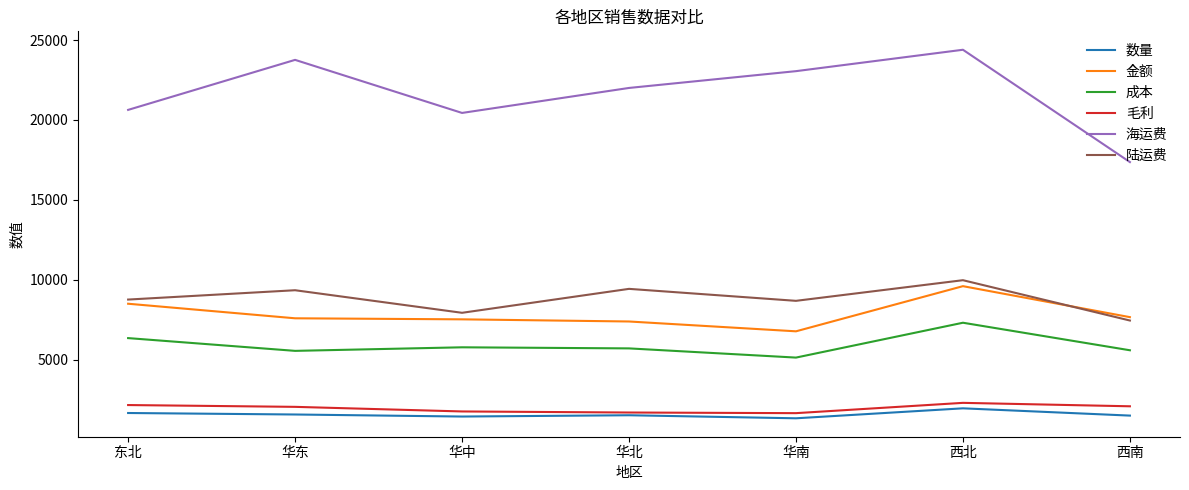

Which series has the largest total across all categories?

海运费